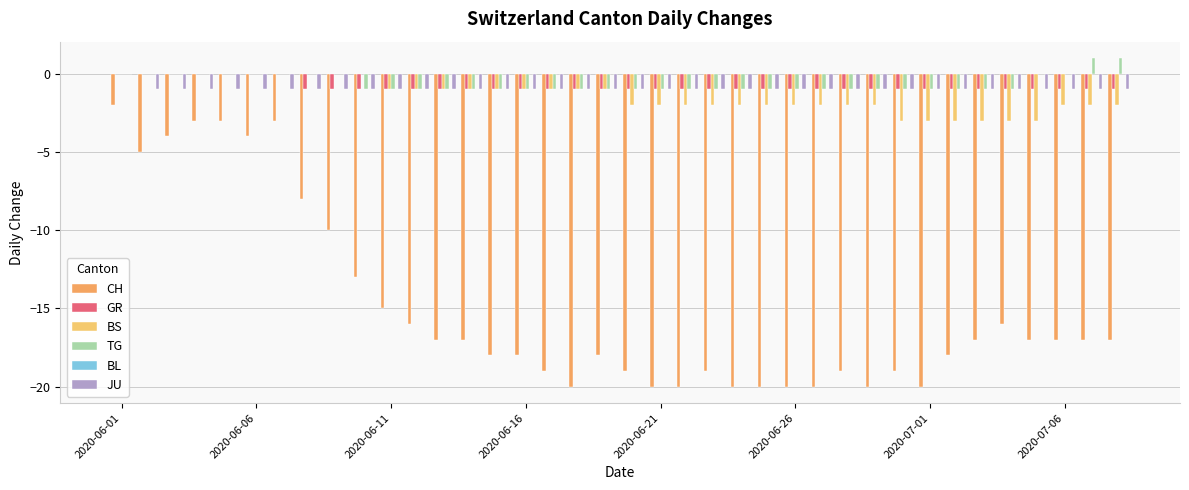

How many groups of bars are there?

38